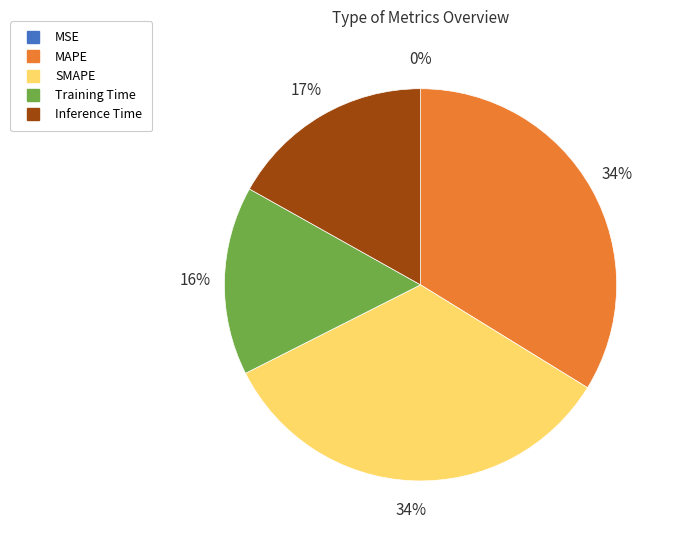

True or false: Training Time accounts for 16% of the total.

True